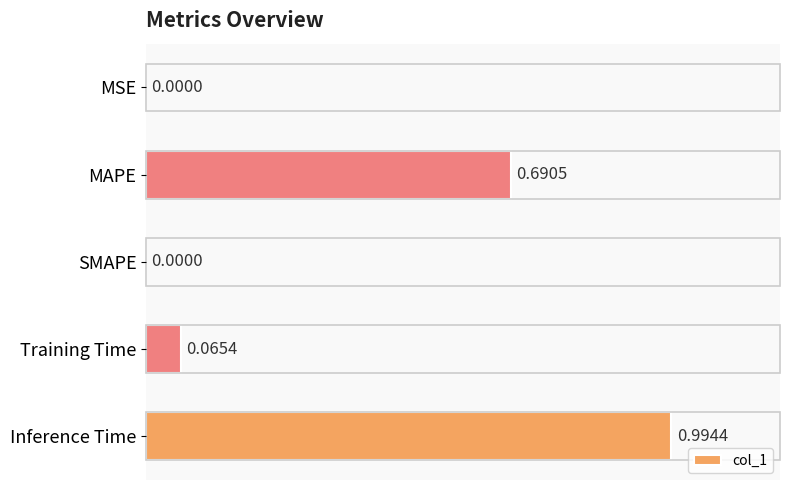

What is the sum of all values?

1.8